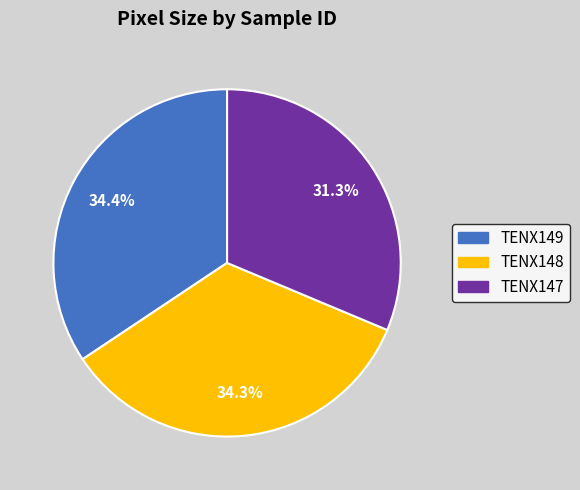

To the nearest percent, what is the difference between the largest and smallest slice percentages?

3%